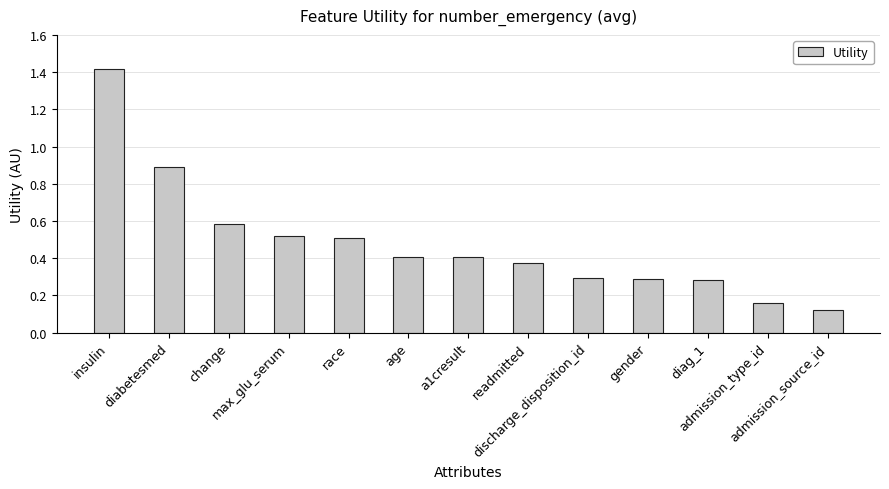

What is the sum of all values?

6.2